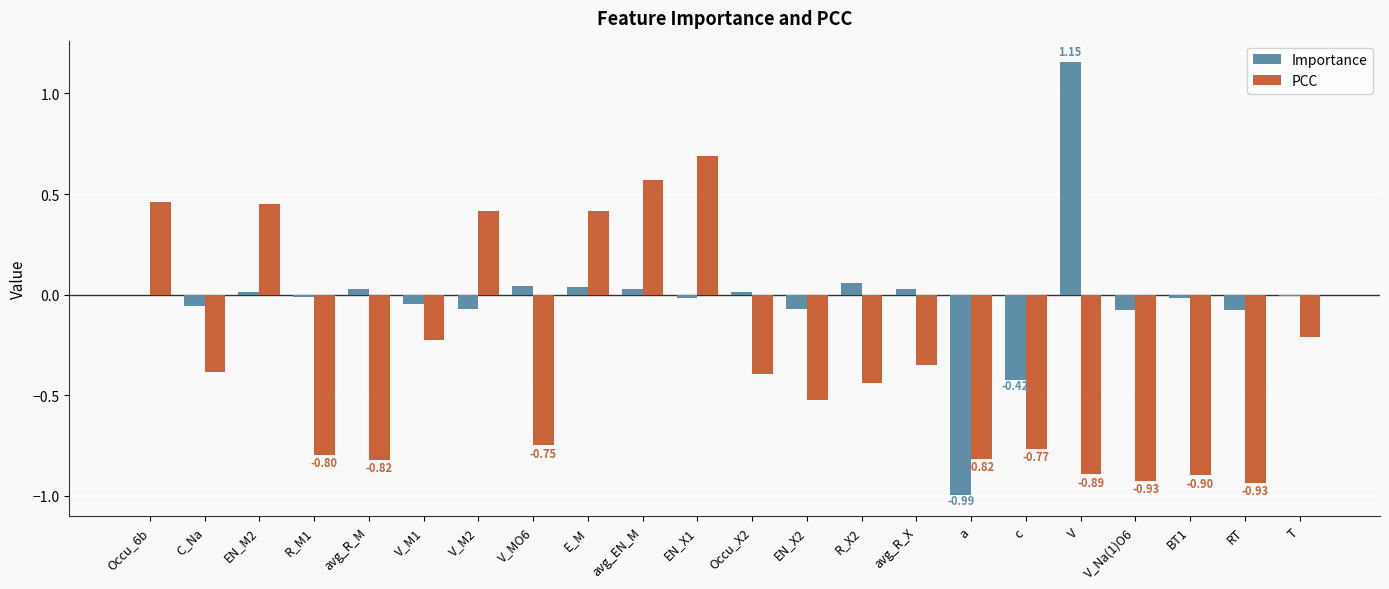

Between V_MO6 and avg_EN_M, which series saw the biggest shift?

PCC